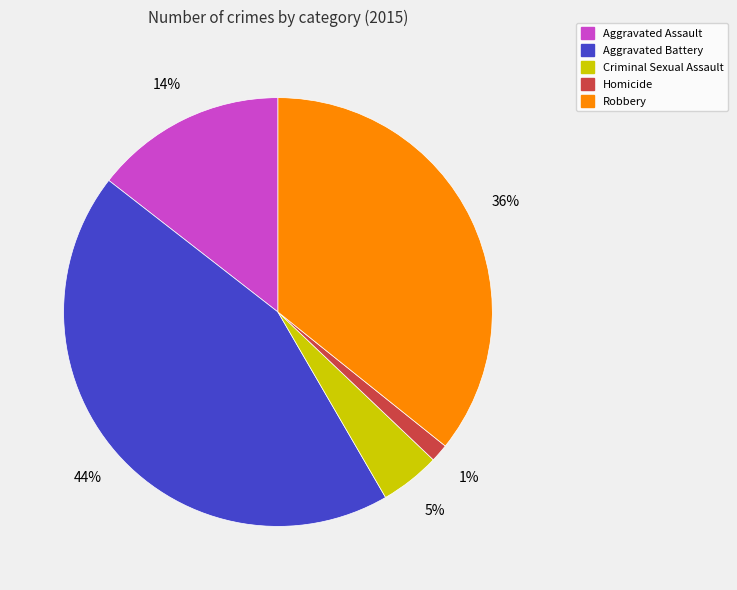

How many slices are in this pie chart?

5